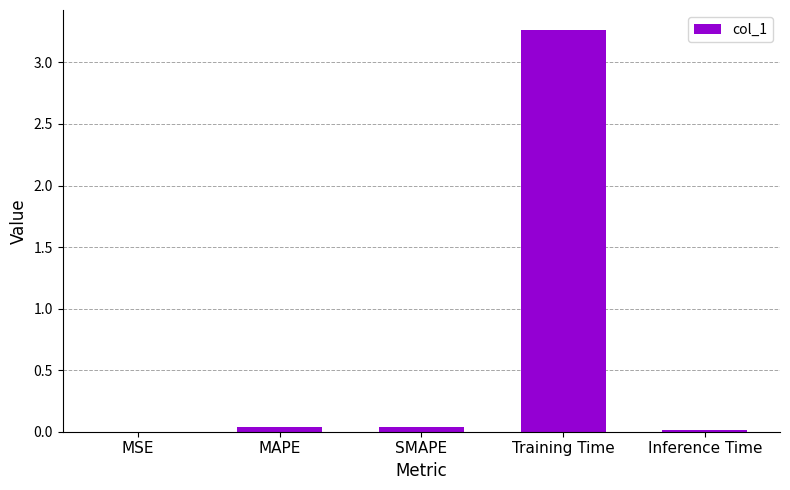

At which category does the chart reach its peak across all series?

Training Time